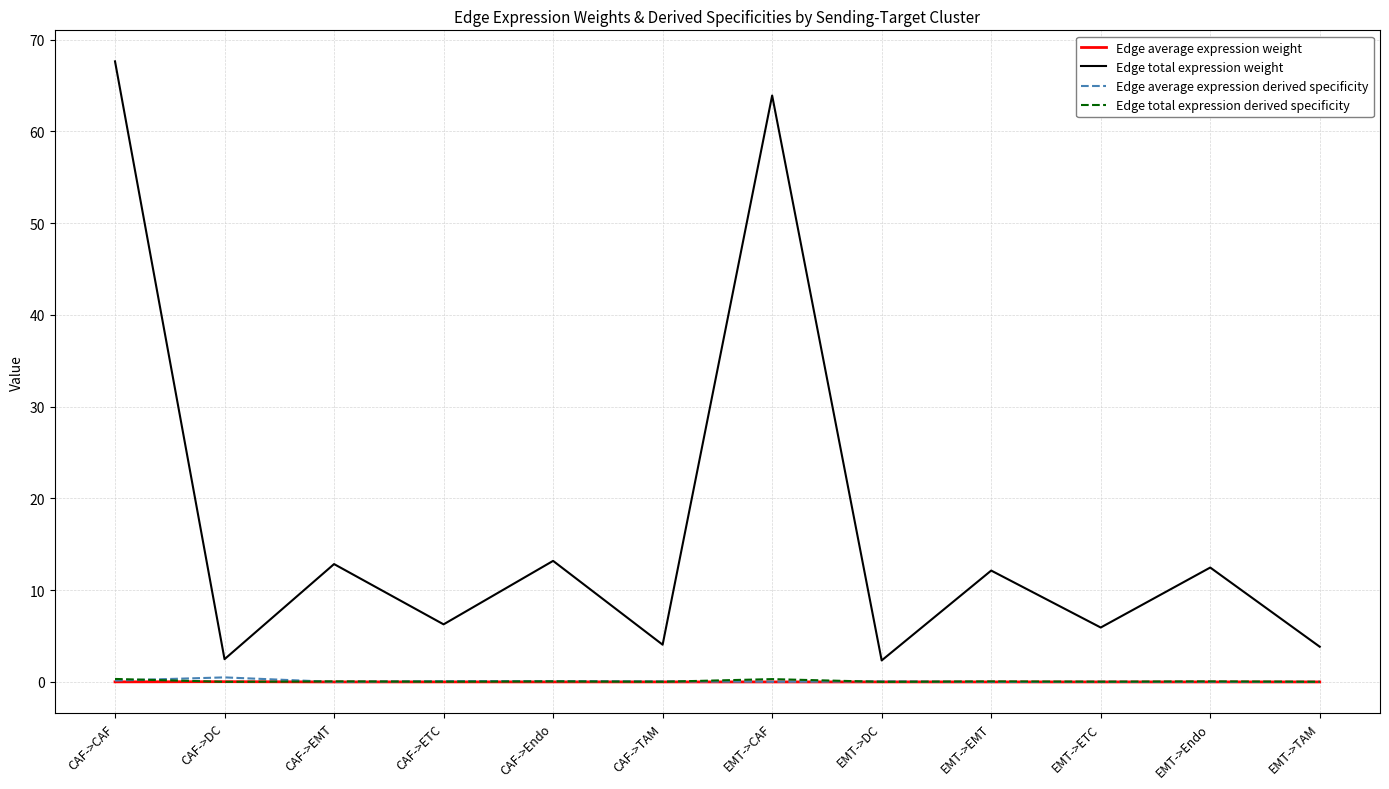

Does the chart have visible grid lines?

Yes